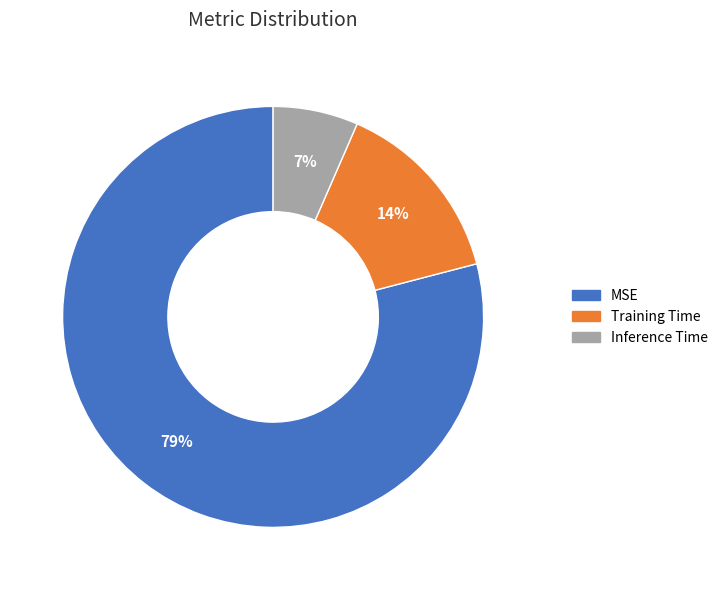

What percentage is the Training Time slice, to the nearest percent?

14%